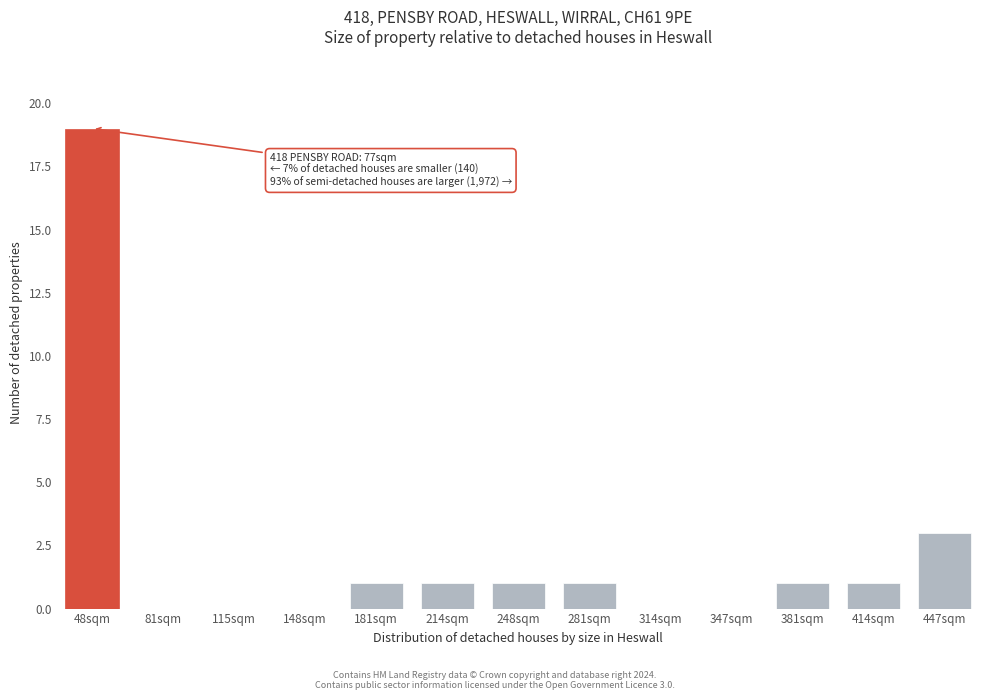

Reading left to right, extract all data points from this chart.

48sqm=19	81sqm=0	115sqm=0	148sqm=0	181sqm=1	214sqm=1	248sqm=1	281sqm=1	314sqm=0	347sqm=0	381sqm=1	414sqm=1	447sqm=3